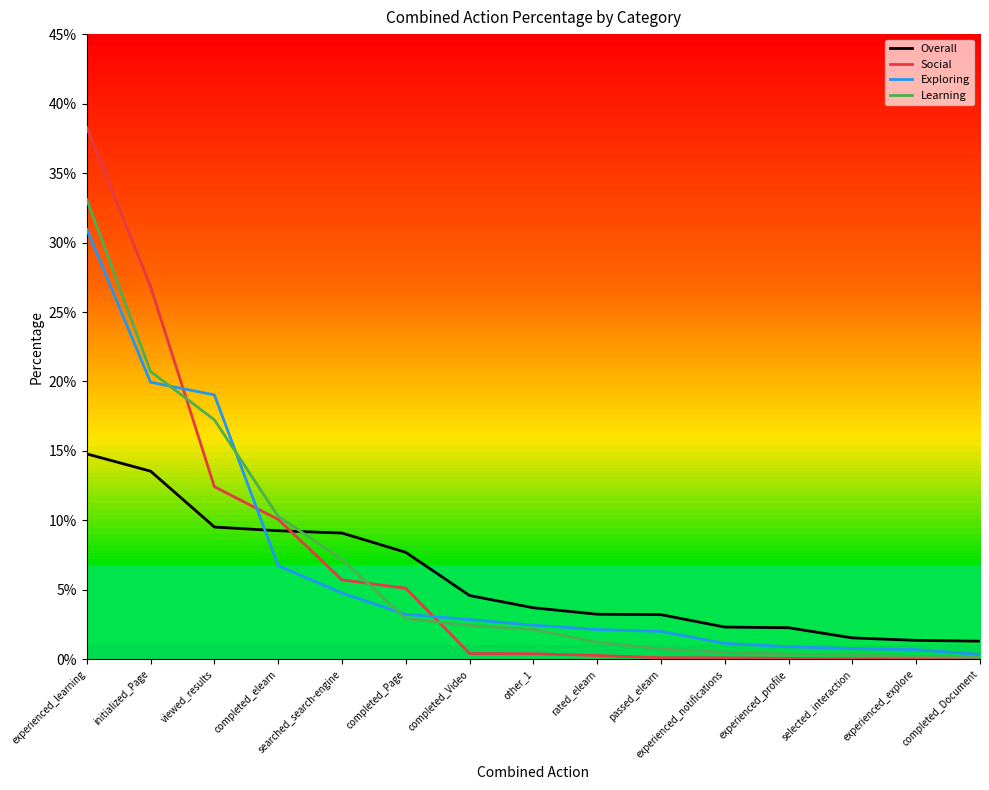

Between experienced_learning and experienced_notifications, which series saw the biggest shift?

Social